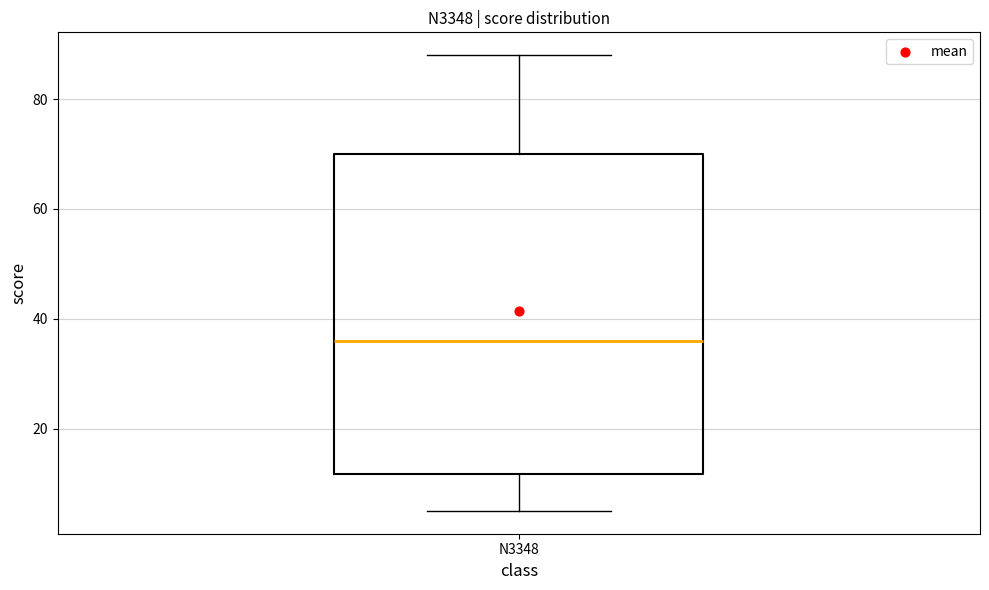

Where does the median line of the box for N3348 sit on the y-axis? The values are not printed on the chart, so give them approximately, as read against the axis.

36